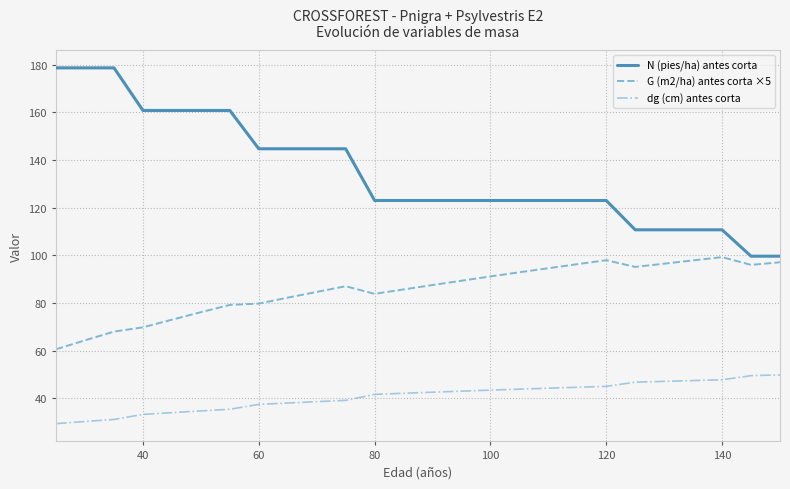

At how many categories does at least one series exceed 137?

11